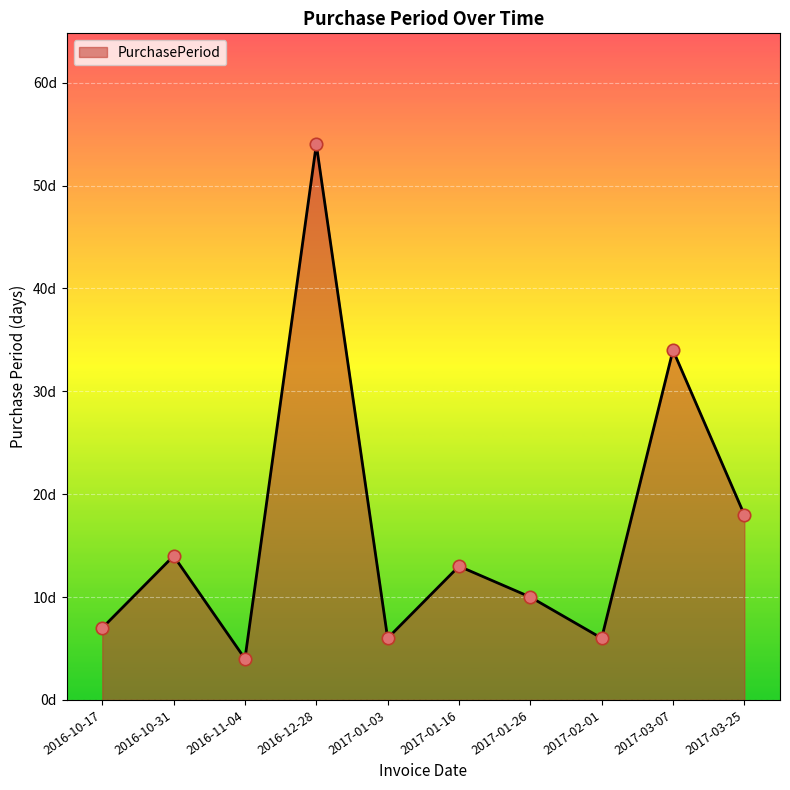

Which has a higher value, 2017-03-07 or 2016-11-04?

2017-03-07